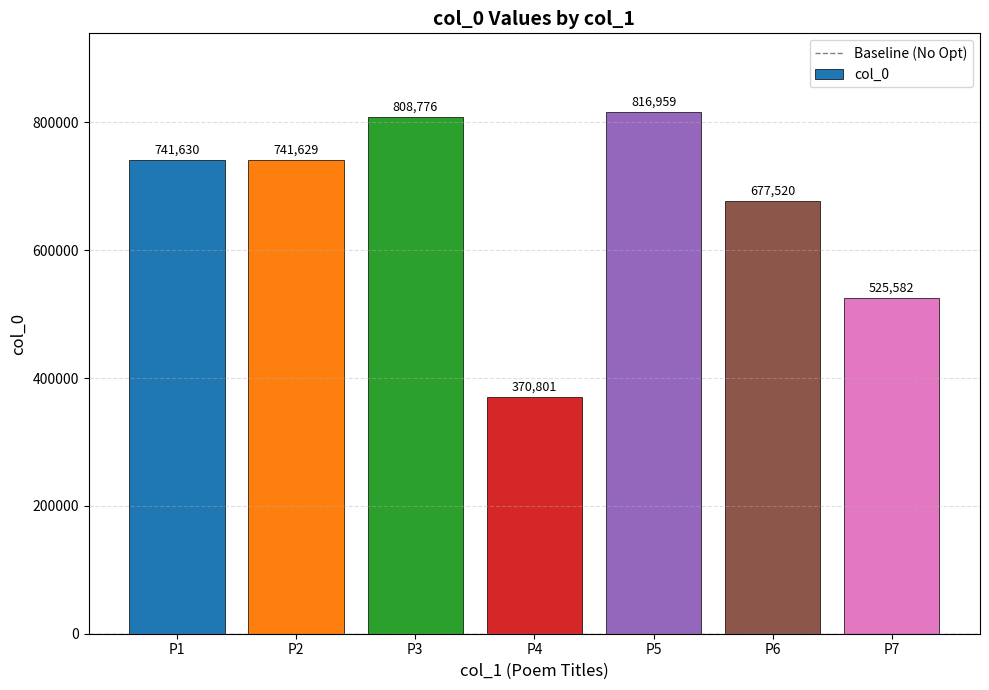

At which category does the chart reach its peak across all series?

P5